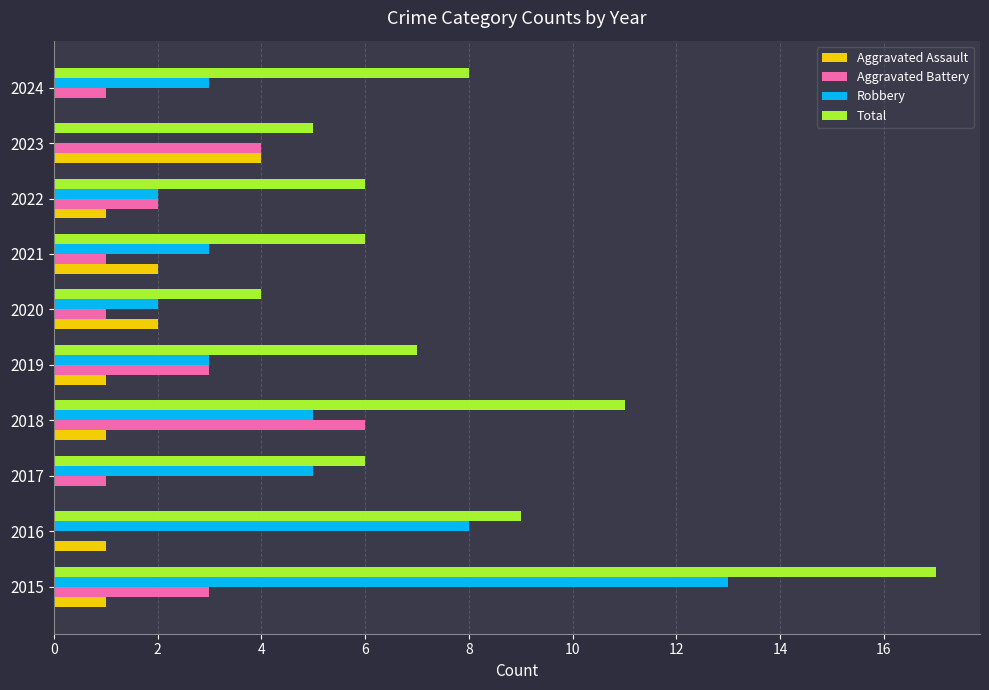

Between 2018 and 2023, which series saw the biggest shift?

Total